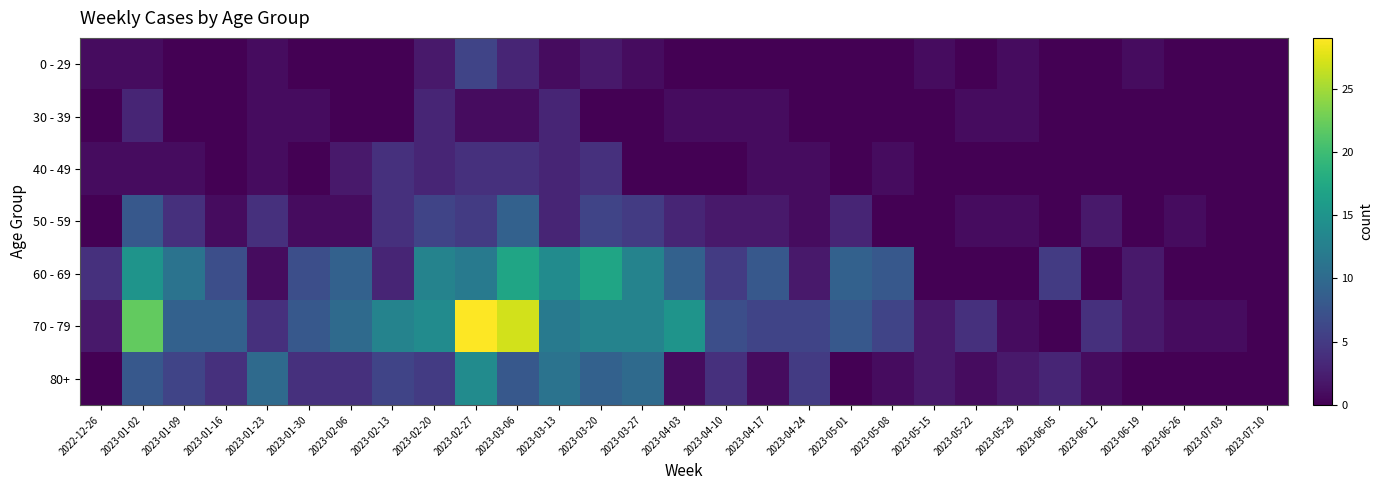

Reading left to right, extract all data points from this chart.

0 - 29: 2022-12-26=1	2023-01-02=1	2023-01-09=0	2023-01-16=0	2023-01-23=1	2023-01-30=0	2023-02-06=0	2023-02-13=0	2023-02-20=2	2023-02-27=6	2023-03-06=3	2023-03-13=1	2023-03-20=2	2023-03-27=1	2023-04-03=0	2023-04-10=0	2023-04-17=0	2023-04-24=0	2023-05-01=0	2023-05-08=0	2023-05-15=1	2023-05-22=0	2023-05-29=1	2023-06-05=0	2023-06-12=0	2023-06-19=1	2023-06-26=0	2023-07-03=0	2023-07-10=0
30 - 39: 2022-12-26=0	2023-01-02=3	2023-01-09=0	2023-01-16=0	2023-01-23=1	2023-01-30=1	2023-02-06=0	2023-02-13=0	2023-02-20=3	2023-02-27=1	2023-03-06=1	2023-03-13=3	2023-03-20=0	2023-03-27=0	2023-04-03=1	2023-04-10=1	2023-04-17=1	2023-04-24=0	2023-05-01=0	2023-05-08=0	2023-05-15=0	2023-05-22=1	2023-05-29=1	2023-06-05=0	2023-06-12=0	2023-06-19=0	2023-06-26=0	2023-07-03=0	2023-07-10=0
40 - 49: 2022-12-26=1	2023-01-02=1	2023-01-09=1	2023-01-16=0	2023-01-23=1	2023-01-30=0	2023-02-06=2	2023-02-13=4	2023-02-20=3	2023-02-27=4	2023-03-06=4	2023-03-13=3	2023-03-20=4	2023-03-27=0	2023-04-03=0	2023-04-10=0	2023-04-17=1	2023-04-24=1	2023-05-01=0	2023-05-08=1	2023-05-15=0	2023-05-22=0	2023-05-29=0	2023-06-05=0	2023-06-12=0	2023-06-19=0	2023-06-26=0	2023-07-03=0	2023-07-10=0
50 - 59: 2022-12-26=0	2023-01-02=8	2023-01-09=4	2023-01-16=1	2023-01-23=4	2023-01-30=1	2023-02-06=1	2023-02-13=4	2023-02-20=6	2023-02-27=5	2023-03-06=9	2023-03-13=3	2023-03-20=6	2023-03-27=5	2023-04-03=3	2023-04-10=2	2023-04-17=2	2023-04-24=1	2023-05-01=3	2023-05-08=0	2023-05-15=0	2023-05-22=1	2023-05-29=1	2023-06-05=0	2023-06-12=2	2023-06-19=0	2023-06-26=1	2023-07-03=0	2023-07-10=0
60 - 69: 2022-12-26=4	2023-01-02=15	2023-01-09=11	2023-01-16=7	2023-01-23=1	2023-01-30=7	2023-02-06=9	2023-02-13=3	2023-02-20=13	2023-02-27=12	2023-03-06=17	2023-03-13=14	2023-03-20=17	2023-03-27=13	2023-04-03=9	2023-04-10=5	2023-04-17=8	2023-04-24=2	2023-05-01=9	2023-05-08=8	2023-05-15=0	2023-05-22=0	2023-05-29=0	2023-06-05=5	2023-06-12=0	2023-06-19=2	2023-06-26=0	2023-07-03=0	2023-07-10=0
70 - 79: 2022-12-26=2	2023-01-02=22	2023-01-09=9	2023-01-16=9	2023-01-23=4	2023-01-30=8	2023-02-06=10	2023-02-13=13	2023-02-20=14	2023-02-27=29	2023-03-06=27	2023-03-13=12	2023-03-20=13	2023-03-27=13	2023-04-03=15	2023-04-10=7	2023-04-17=6	2023-04-24=6	2023-05-01=8	2023-05-08=6	2023-05-15=2	2023-05-22=4	2023-05-29=1	2023-06-05=0	2023-06-12=4	2023-06-19=2	2023-06-26=1	2023-07-03=1	2023-07-10=0
80+: 2022-12-26=0	2023-01-02=8	2023-01-09=6	2023-01-16=4	2023-01-23=10	2023-01-30=4	2023-02-06=4	2023-02-13=6	2023-02-20=5	2023-02-27=14	2023-03-06=8	2023-03-13=11	2023-03-20=9	2023-03-27=10	2023-04-03=1	2023-04-10=4	2023-04-17=1	2023-04-24=5	2023-05-01=0	2023-05-08=1	2023-05-15=2	2023-05-22=1	2023-05-29=2	2023-06-05=3	2023-06-12=1	2023-06-19=0	2023-06-26=0	2023-07-03=0	2023-07-10=0